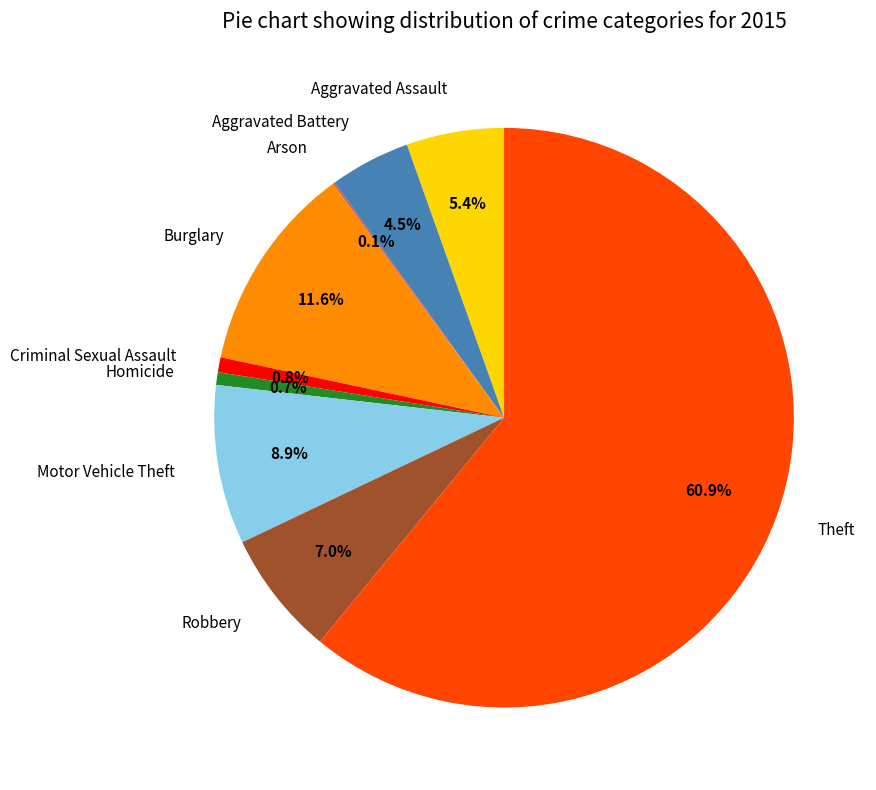

Which category has the biggest portion of the pie?

Theft